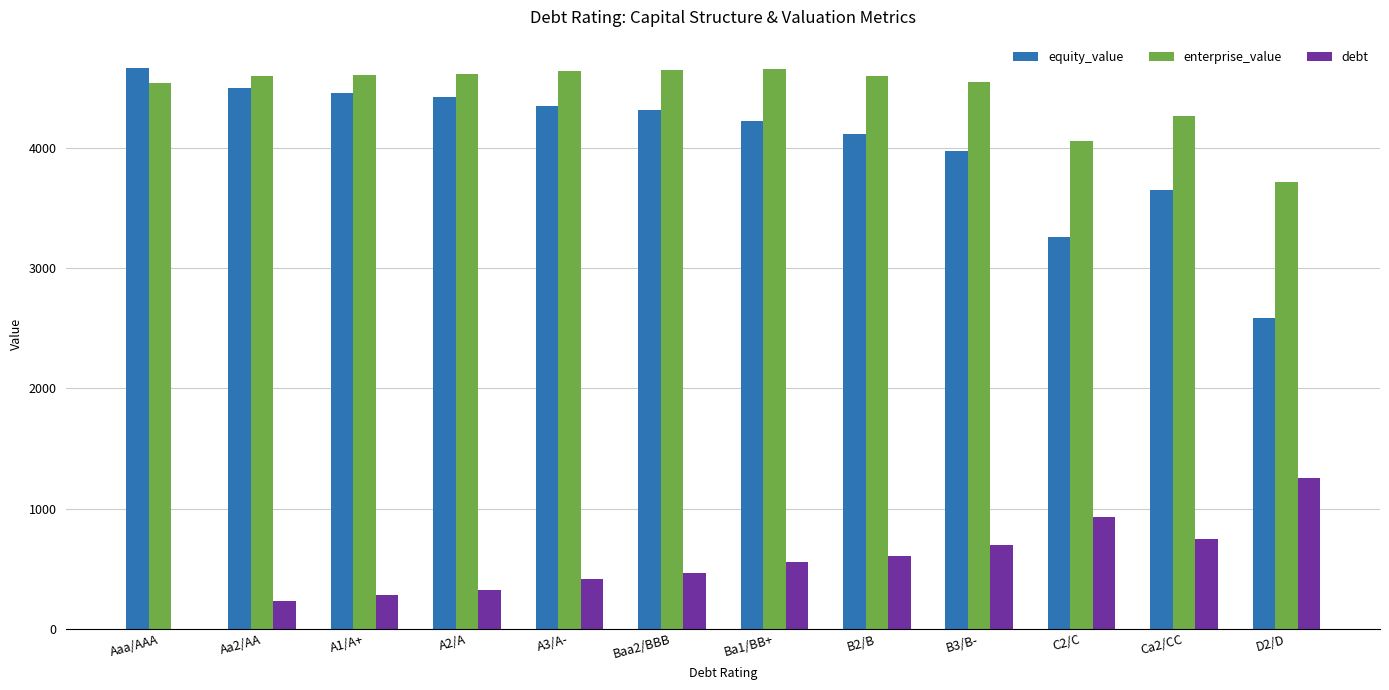

What is the maximum value shown in the chart?

4668.6